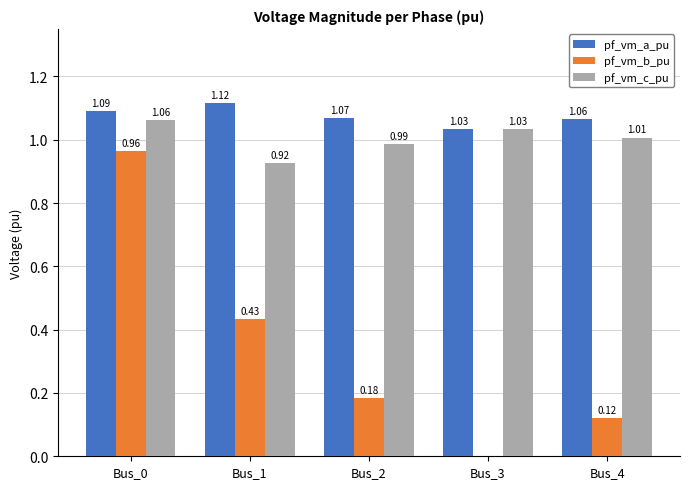

Is the value of pf_vm_b_pu at Bus_0 greater than the value of pf_vm_a_pu at Bus_2?

No